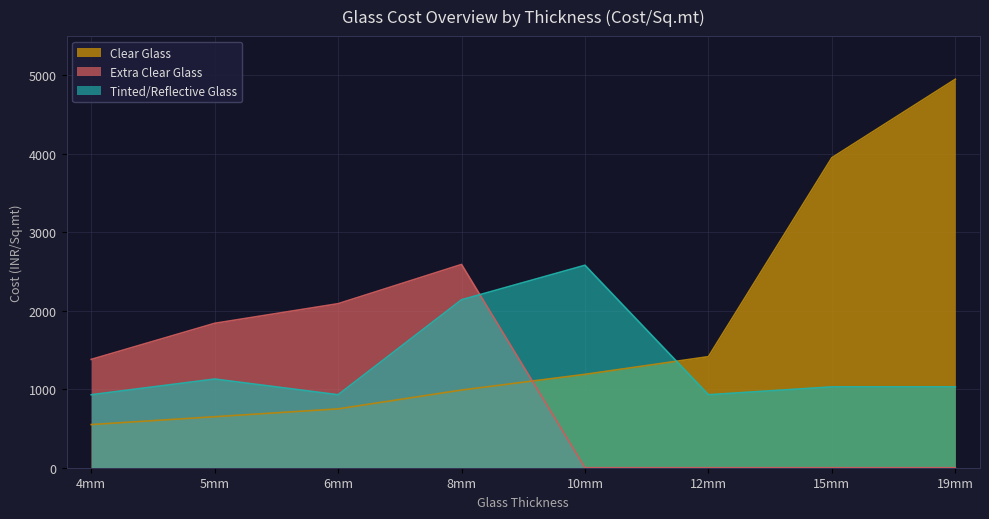

How many values in Extra Clear Glass are above zero?

4